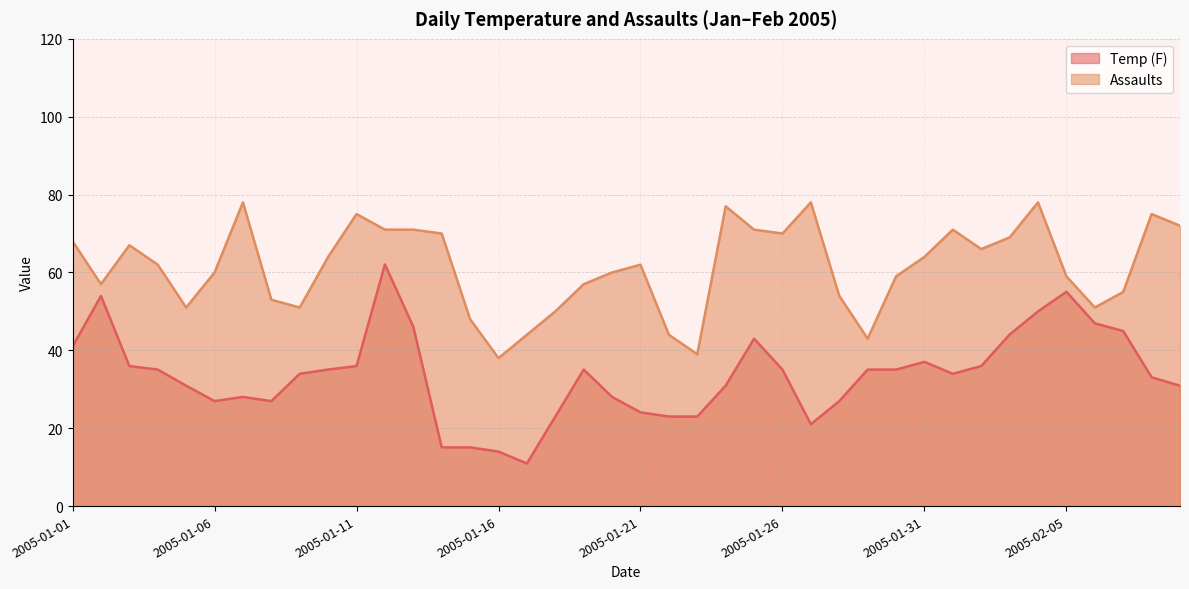

True or false: Assaults has more than 2 interior local peaks.

True